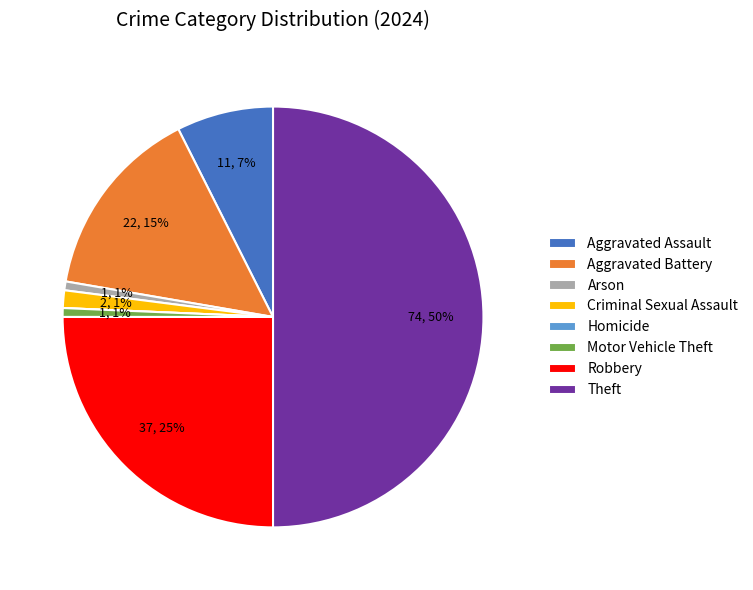

To the nearest percent, what is the difference between the largest and smallest slice percentages?

50%